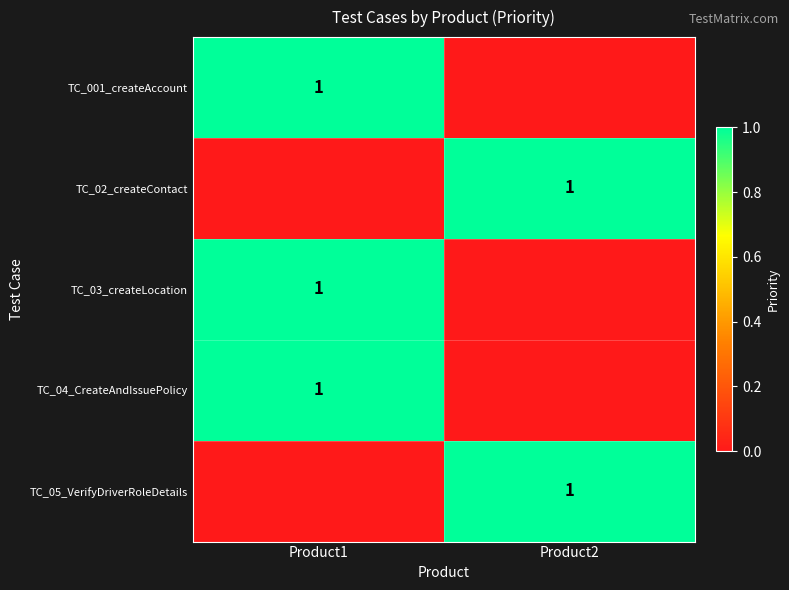

The TC_001_createAccount series shows 1 at Product1. True or false?

True